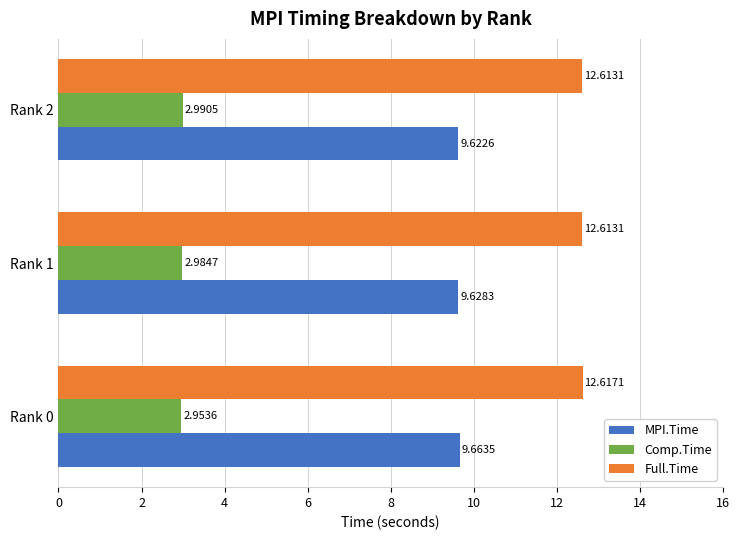

Rank the series by their average value, from lowest to highest.

Comp.Time, MPI.Time, Full.Time